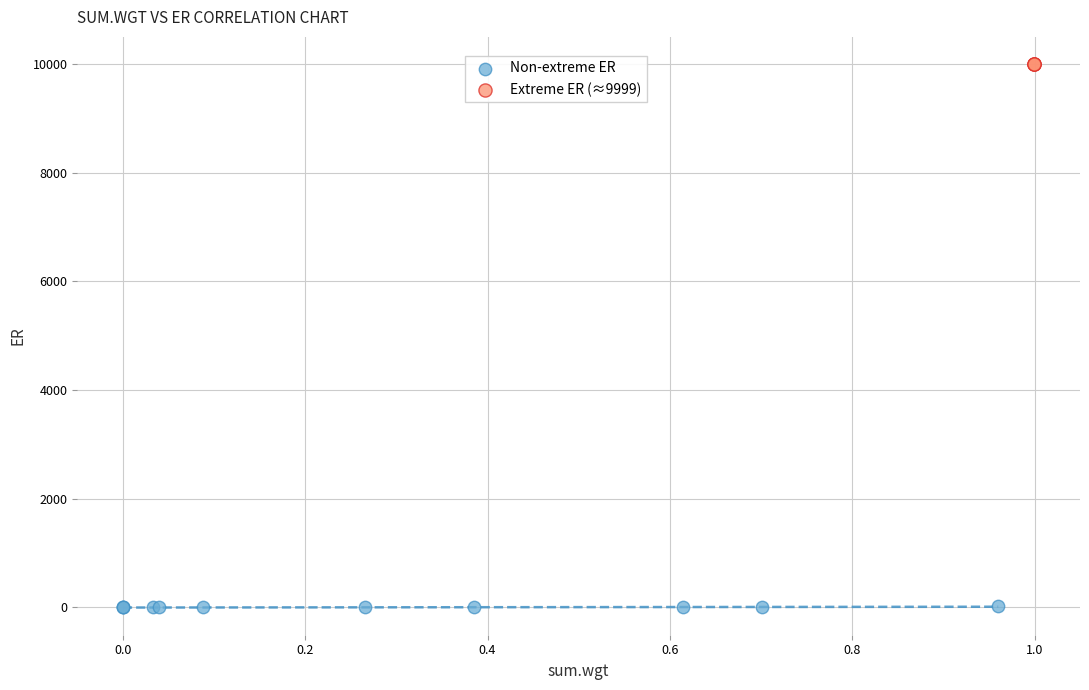

Which series reaches the minimum Y coordinate?

Non-extreme ER